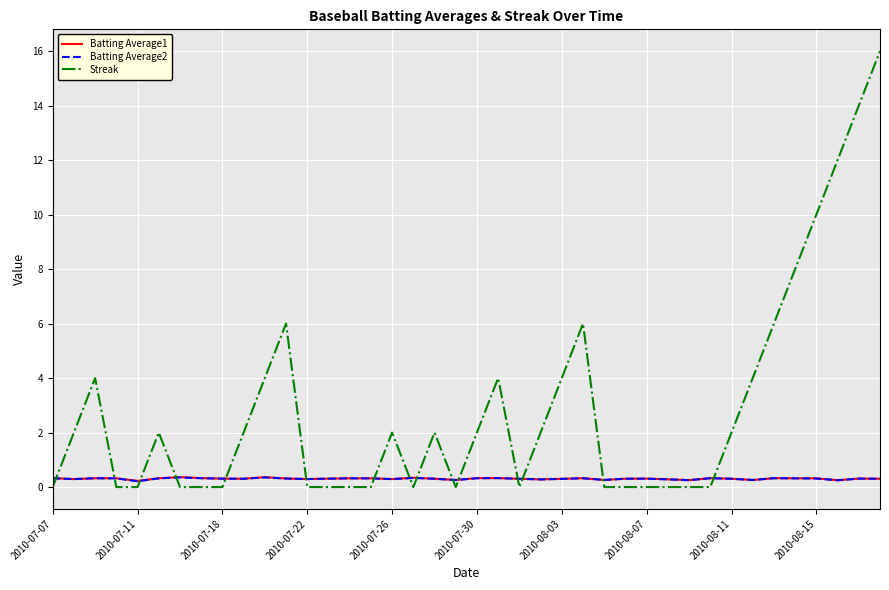

Which series ends up on top after the final intersection of Streak and Batting Average2?

Streak